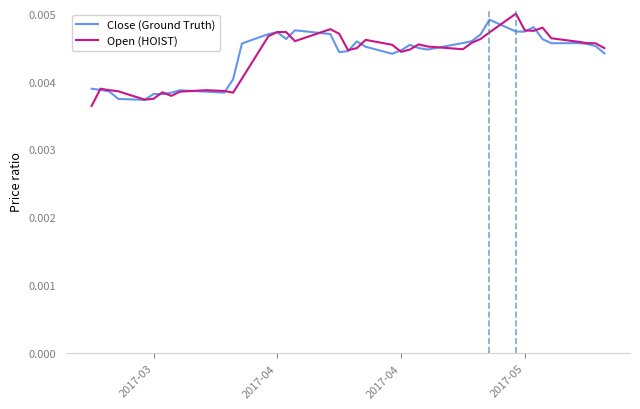

At how many categories does at least one series exceed 0?

40